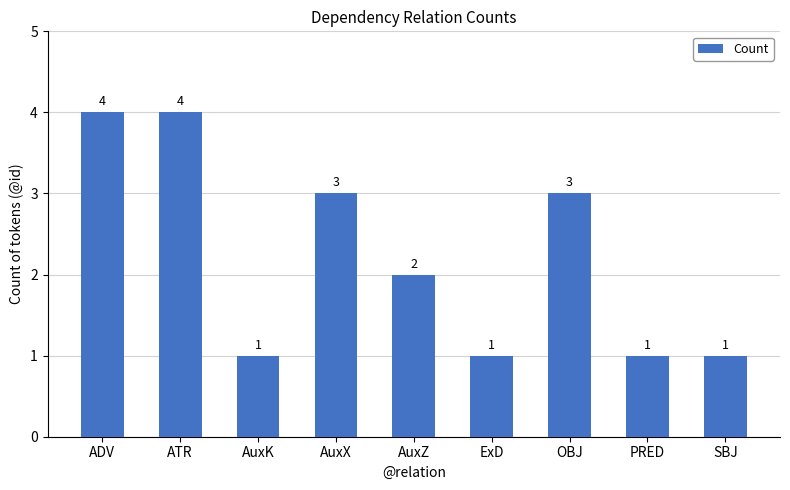

Which has a higher value, AuxK or ADV?

ADV